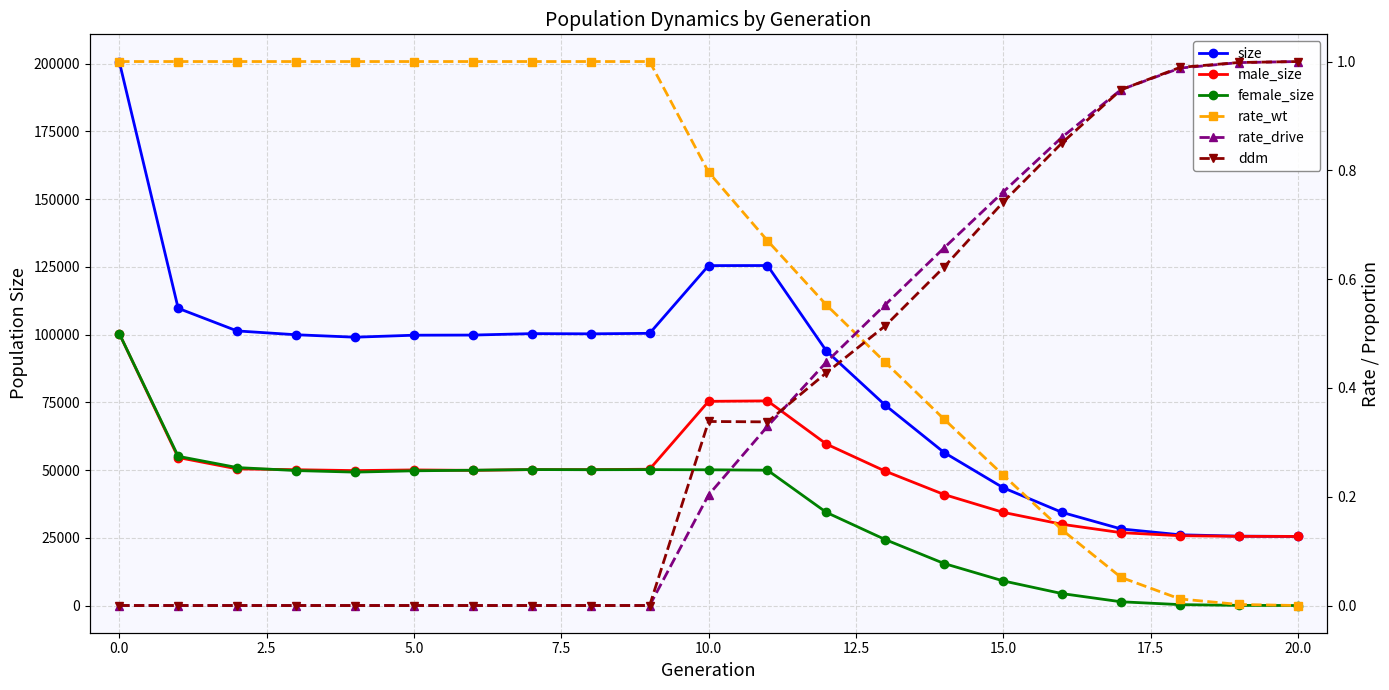

Is the value of size at 19 greater than the value of rate_drive at 12?

Yes